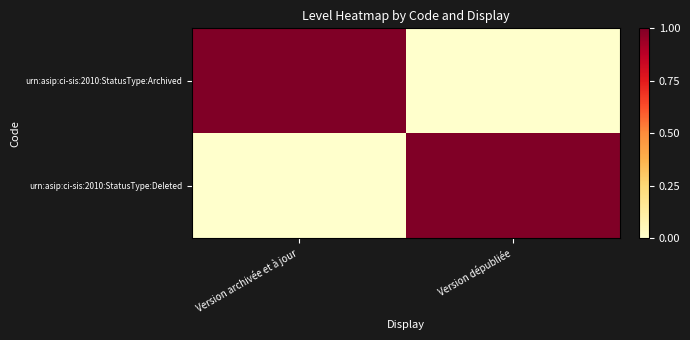

Reading left to right, transcribe all the data shown in this chart.

urn:asip:ci-sis:2010:StatusType:Archived: Version archivée et à jour=1	Version dépubliée=0
urn:asip:ci-sis:2010:StatusType:Deleted: Version archivée et à jour=0	Version dépubliée=1